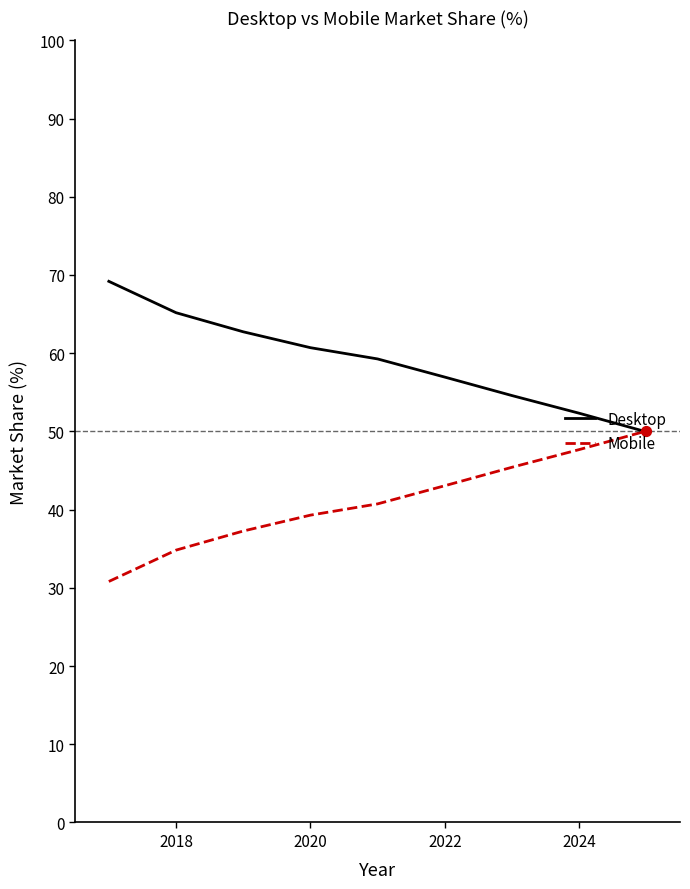

What is the maximum value for Desktop?

69.2